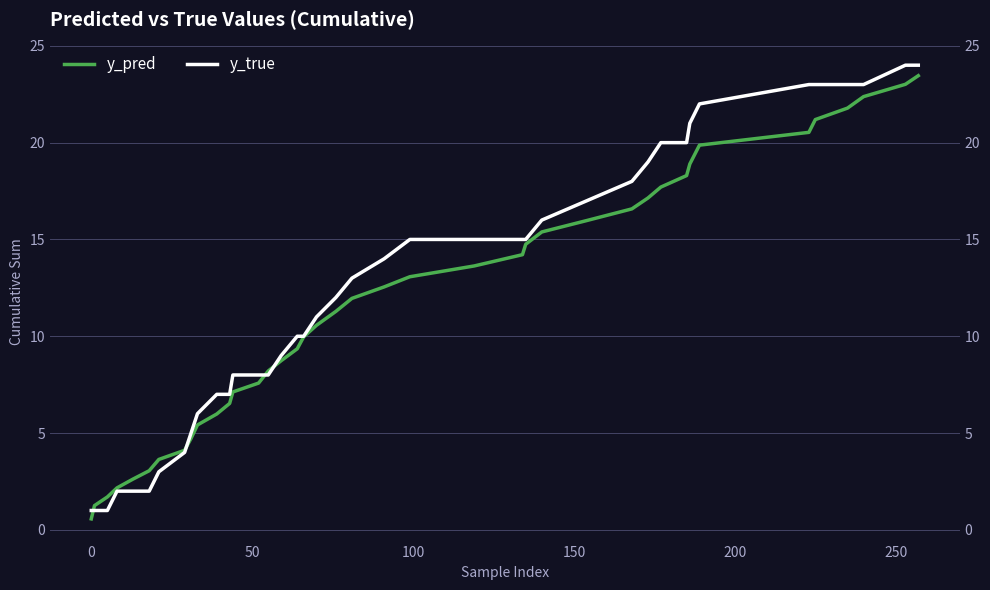

What is the difference between the maximum and minimum values in the y_true series?

23.0